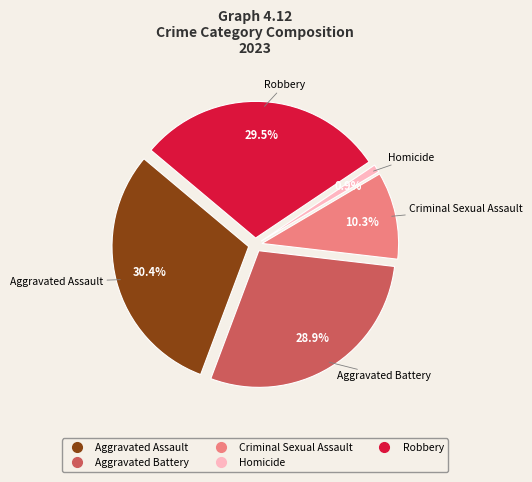

What is the ratio of the value at Robbery to the value at Homicide?

32.3